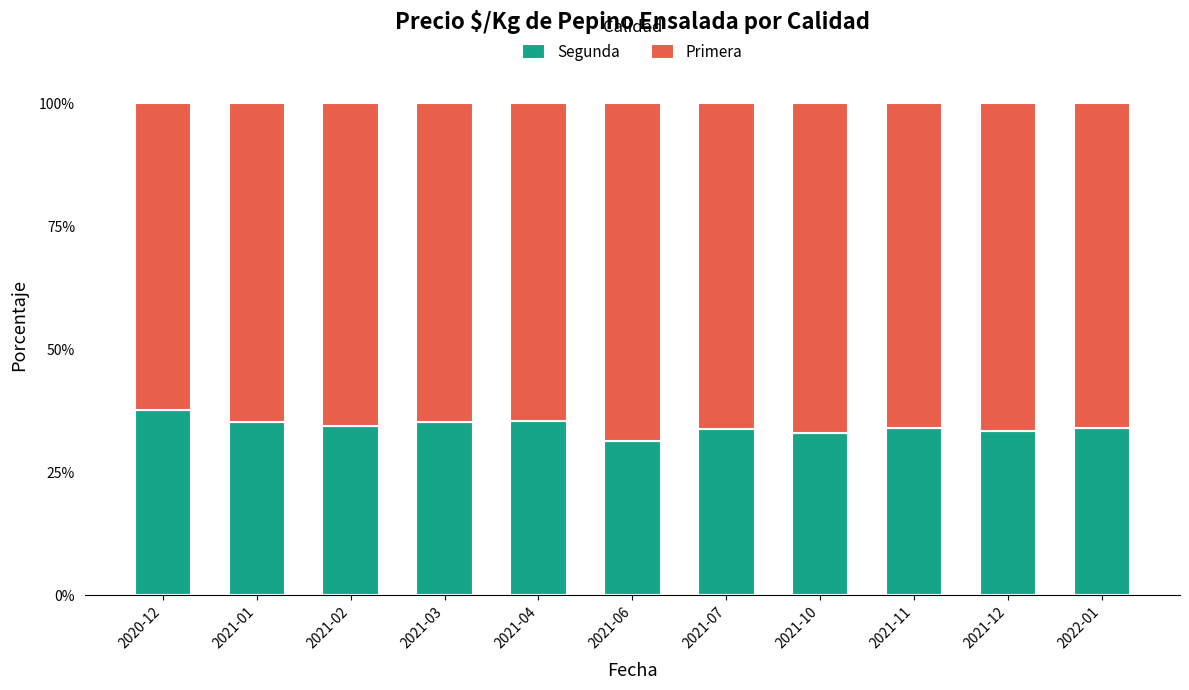

At which label does Segunda reach its peak?

2020-12